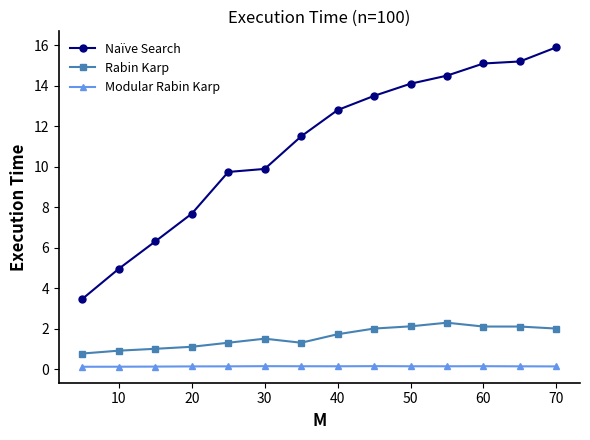

What is the sum of all Modular Rabin Karp values?

1.8